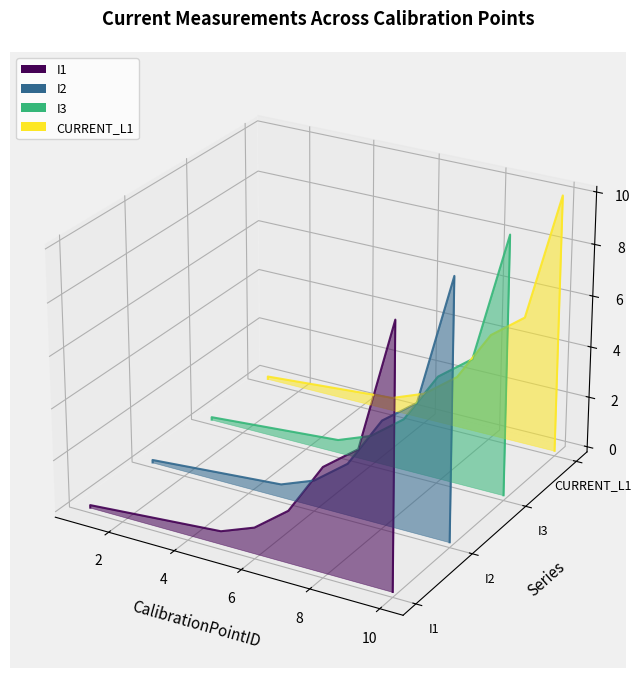

Which series has the widest spread of values?

I1